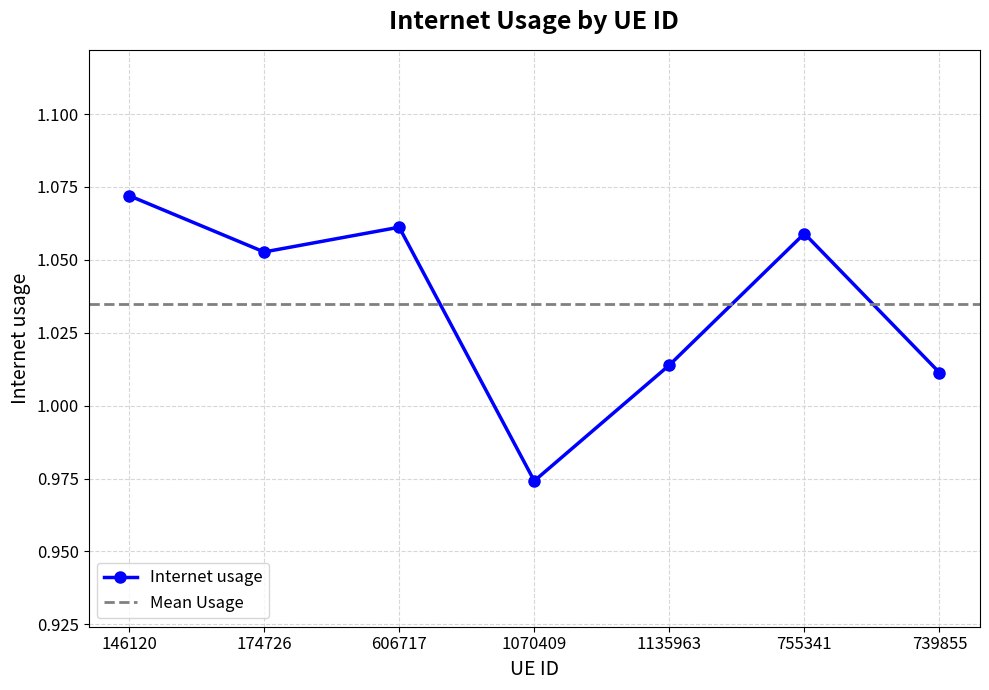

List the labels in order of value, largest first.

146120, 606717, 755341, 174726, 1135963, 739855, 1070409